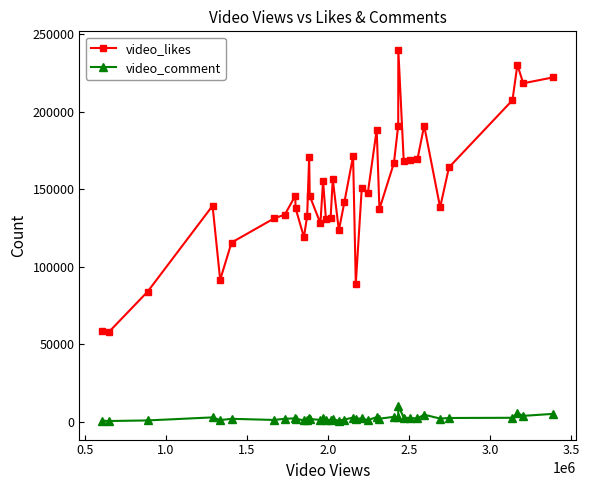

Which series has the largest range (max minus min)?

video_likes